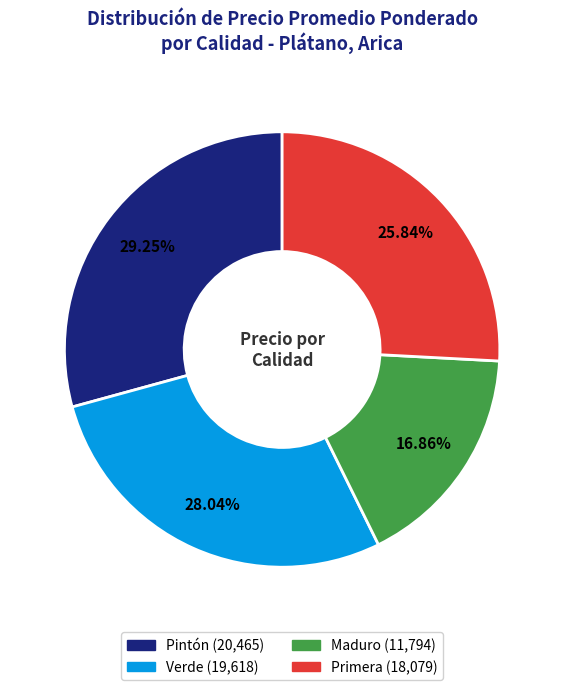

How many segments does this pie chart have?

4